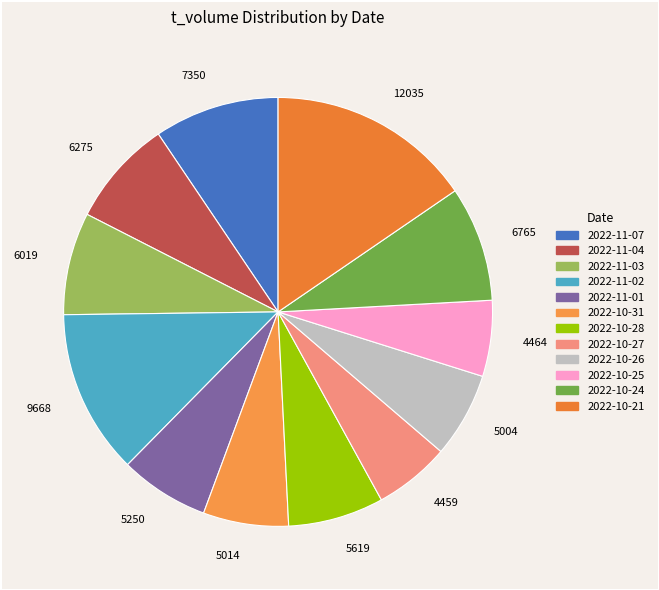

Which slice is the largest?

2022-10-21